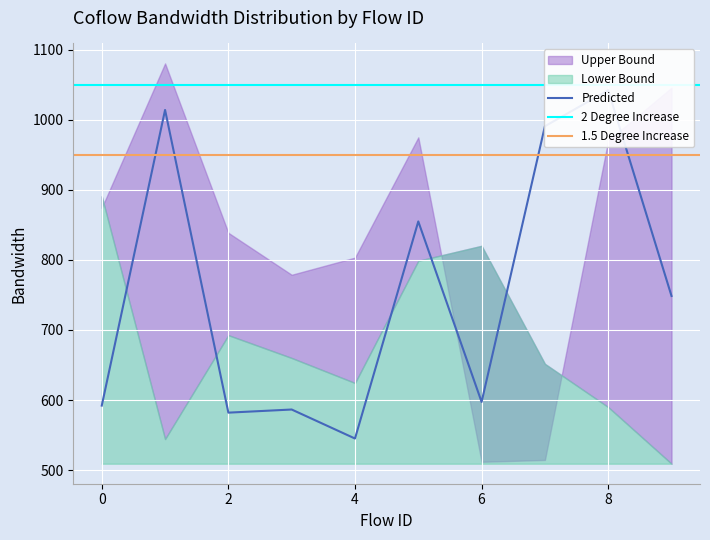

List the series in order of their overall mean, lowest first.

lower_bound, bandwidth, upper_bound